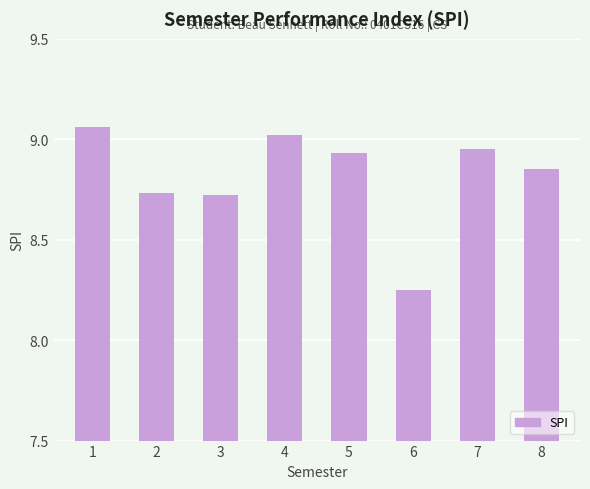

At which category does the chart reach its peak across all series?

1